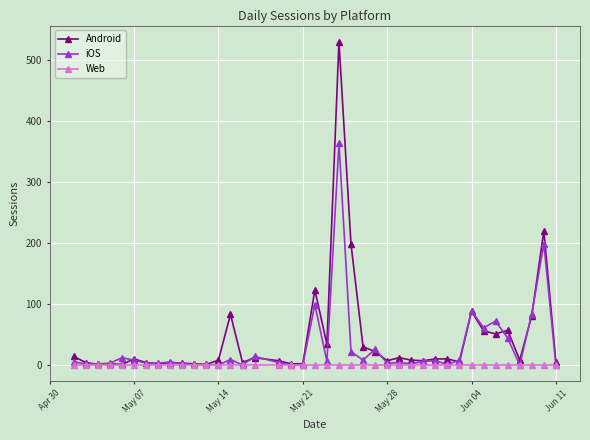

Which series has the largest range (max minus min)?

Android